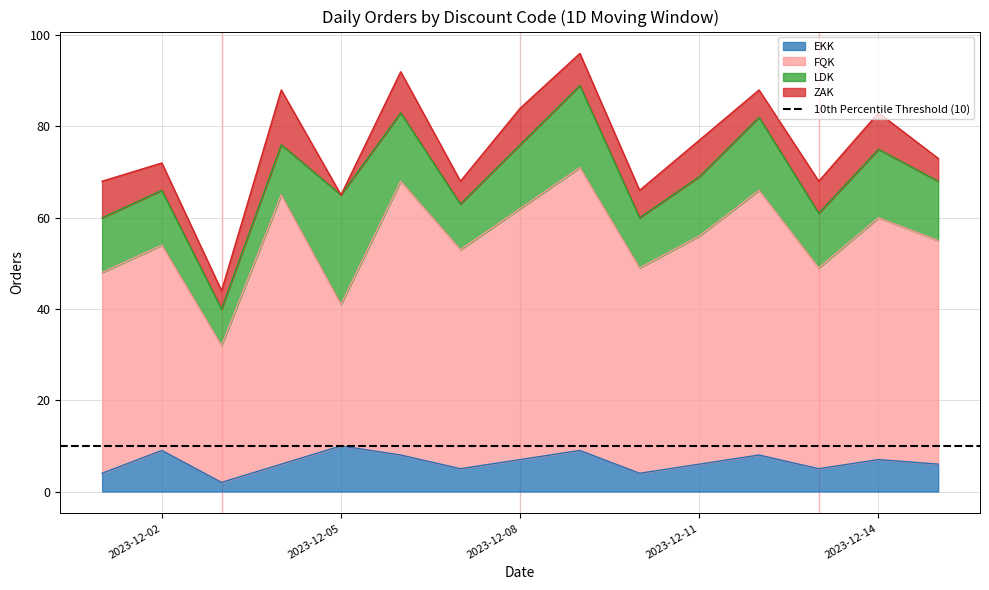

How many data points in ZAK are above 7?

6